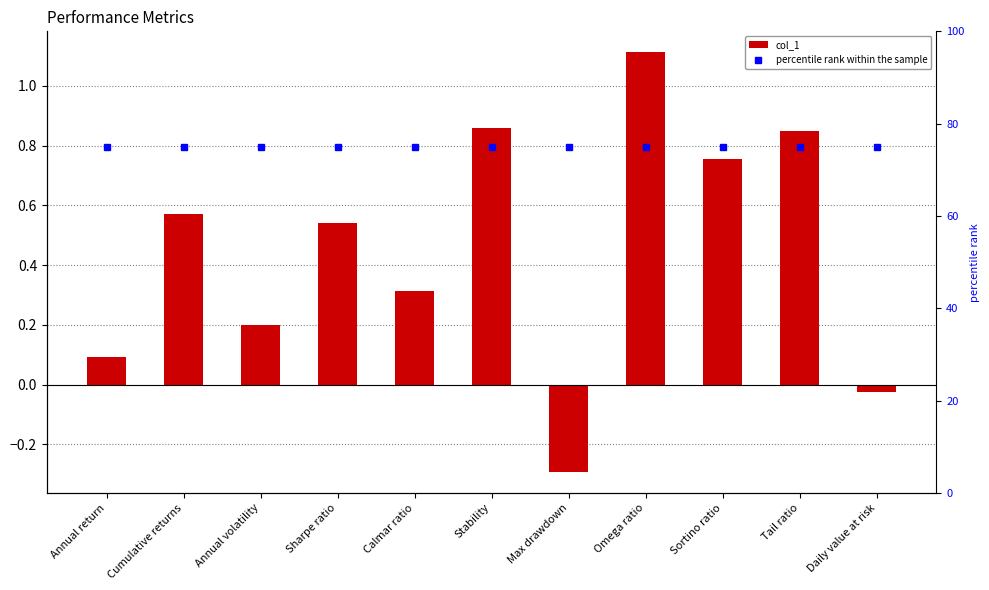

At which category is the sum across all series the highest?

Omega ratio